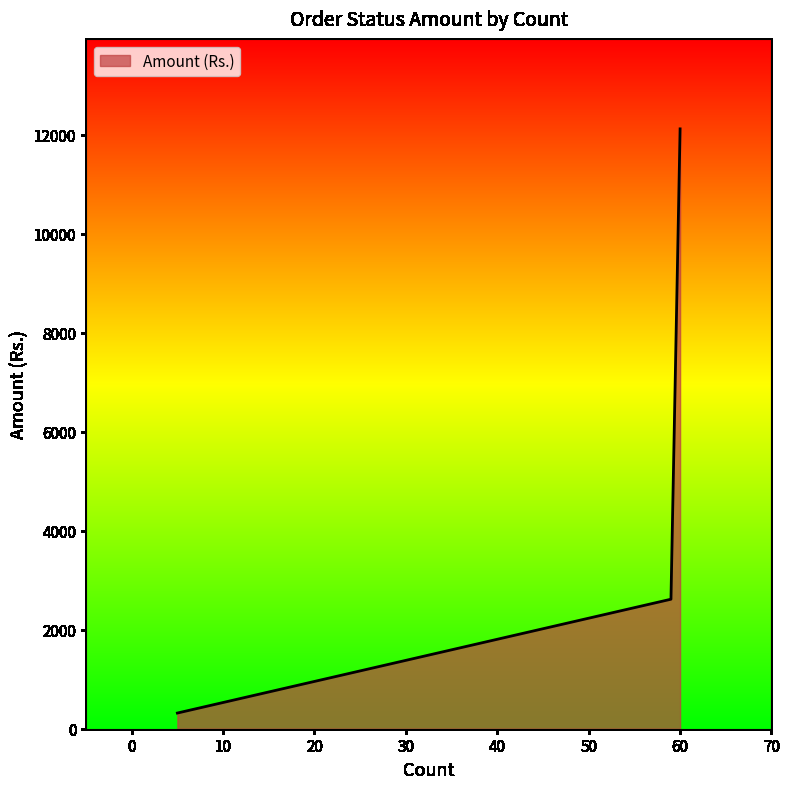

What is the difference between the maximum and minimum values?

11798.4